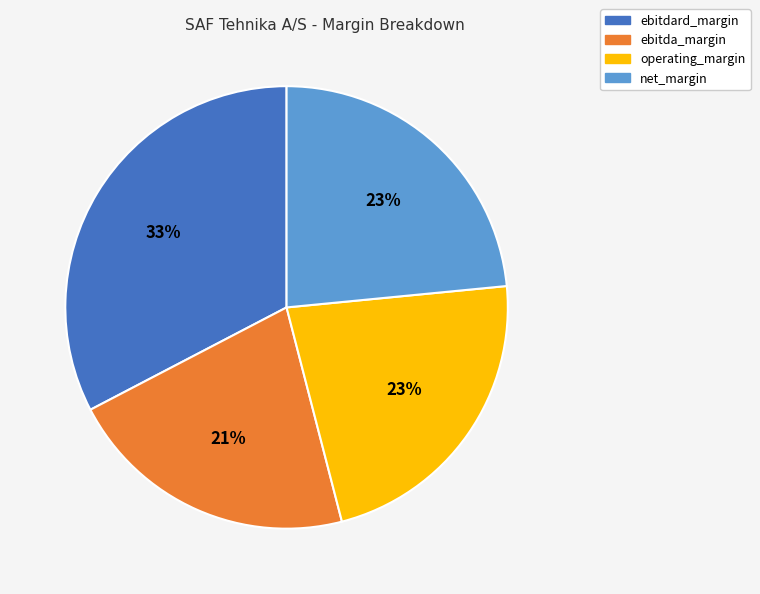

To the nearest percent, what percentage of the pie is ebitdard_margin?

33%